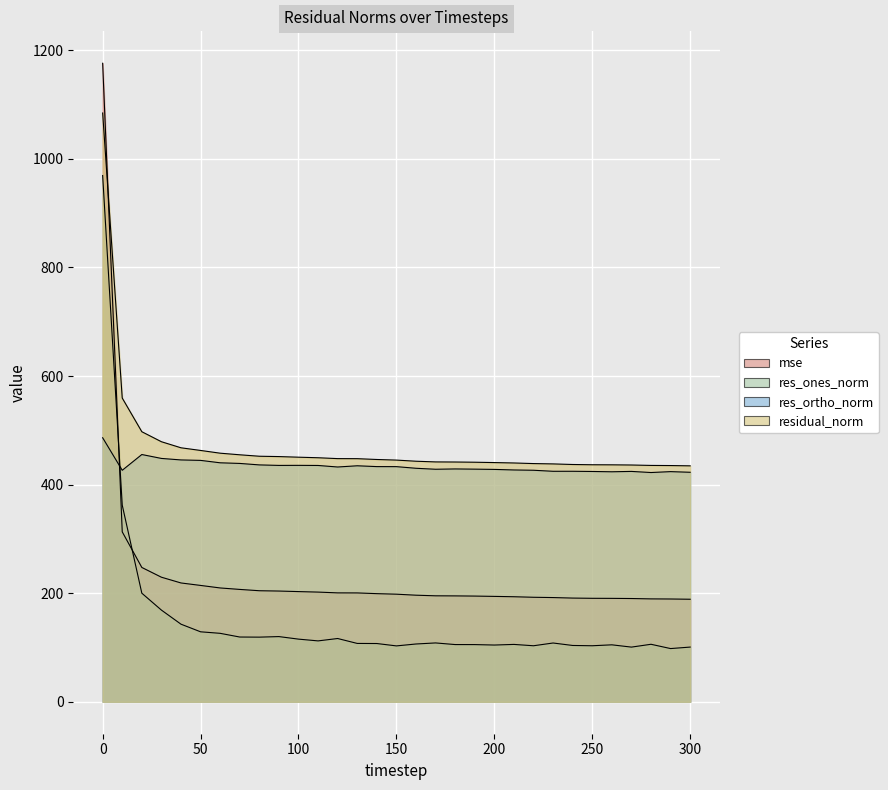

Rank the categories by res_ones_norm value from highest to lowest.

0, 10, 20, 30, 40, 50, 60, 90, 70, 80, 120, 100, 110, 170, 230, 130, 140, 160, 280, 210, 180, 190, 260, 200, 240, 250, 220, 150, 300, 270, 290